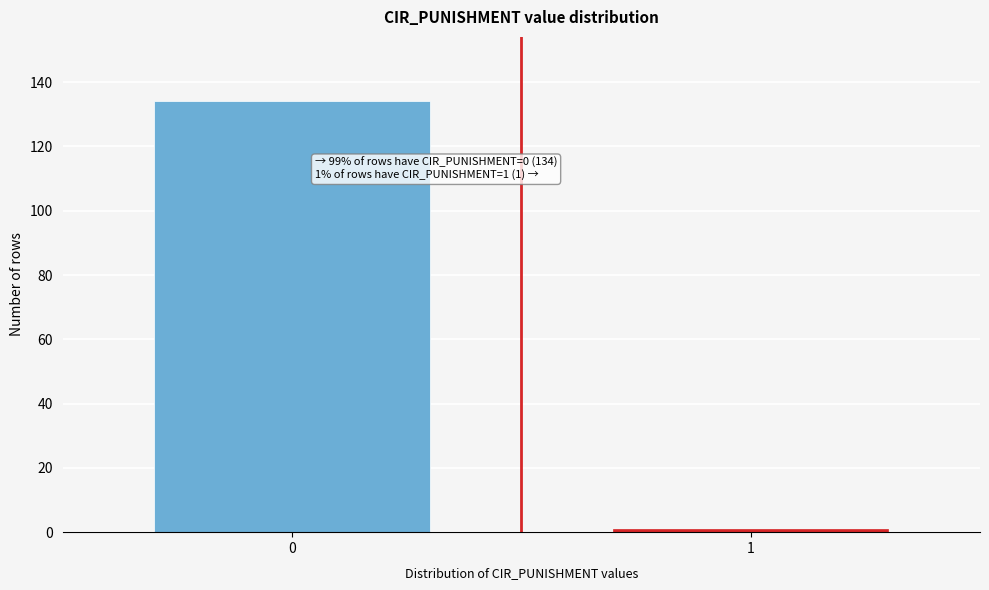

Reading left to right, list all the values displayed in this chart.

134	1